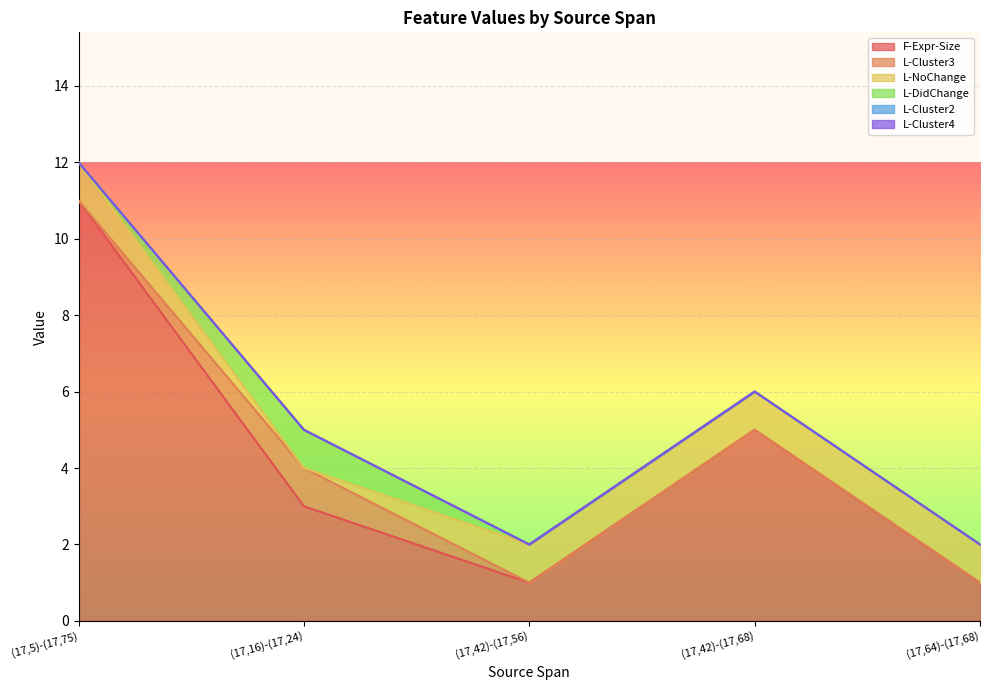

What is the label of the 3rd point from the right?

(17,42)-(17,56)